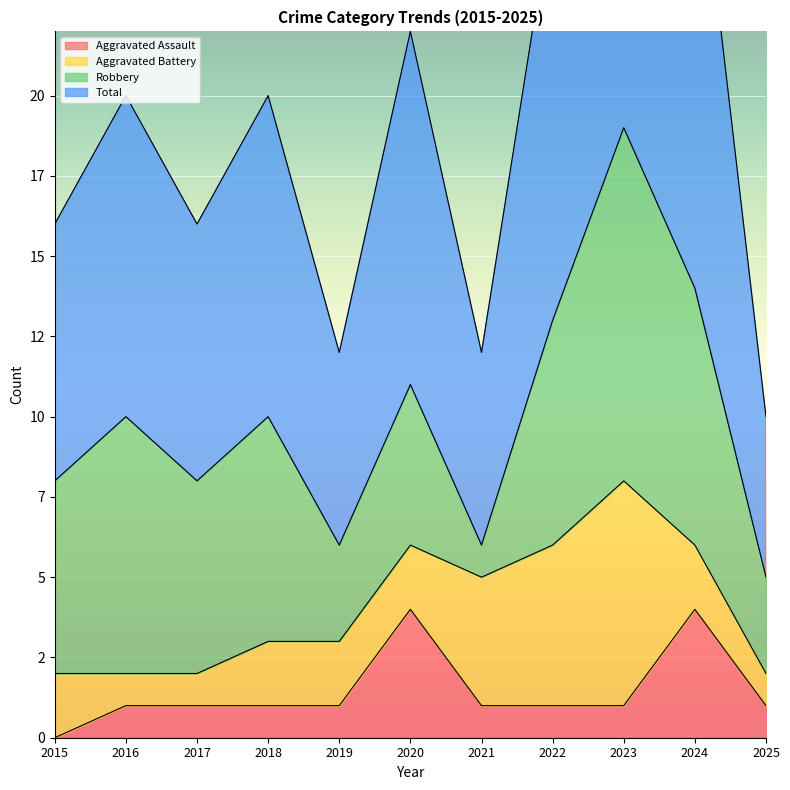

True or false: Aggravated Assault and Total cross at least once.

False